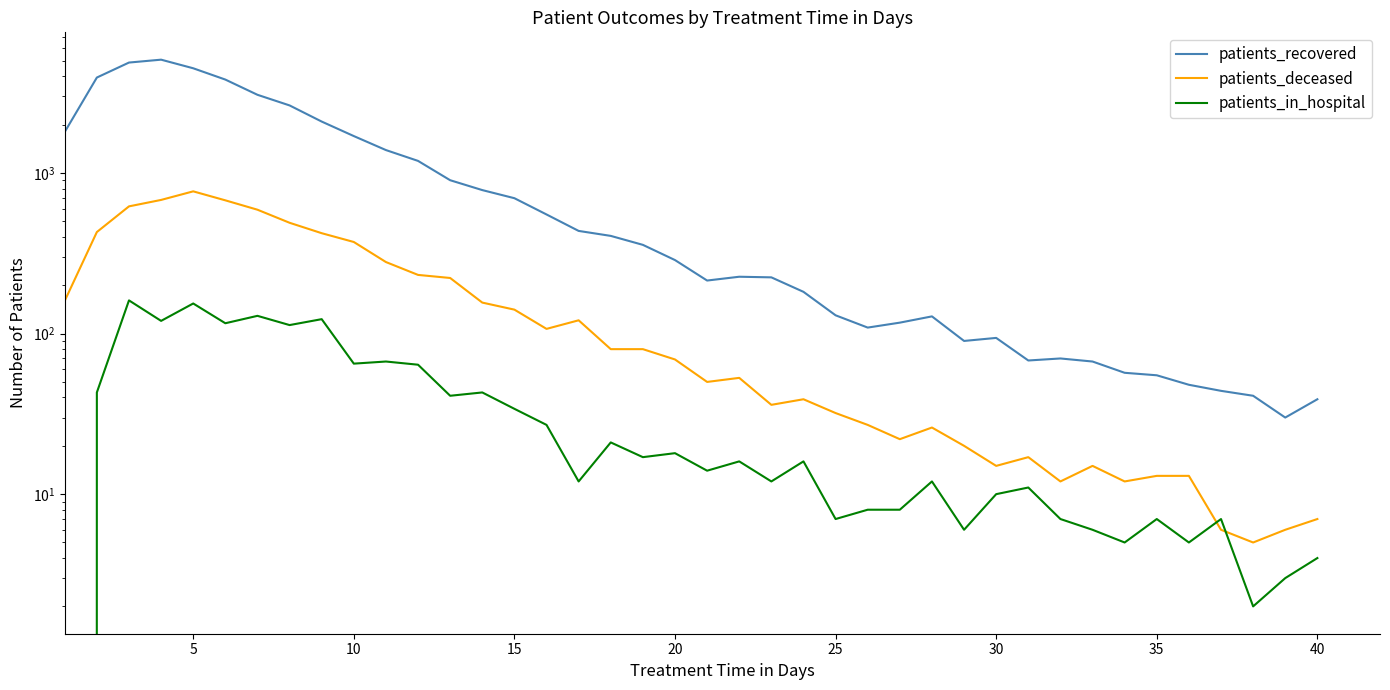

What is the maximum value shown in the chart?

5082